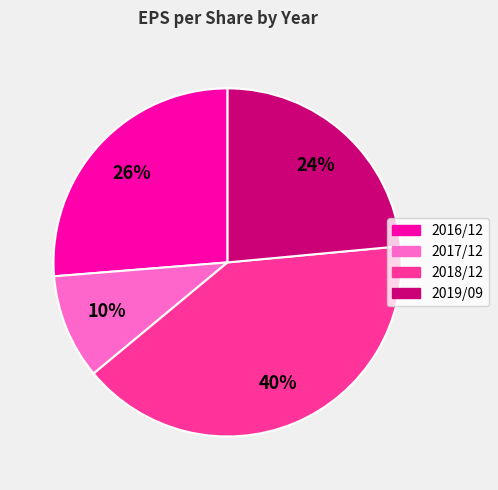

Does any single category account for the majority?

No